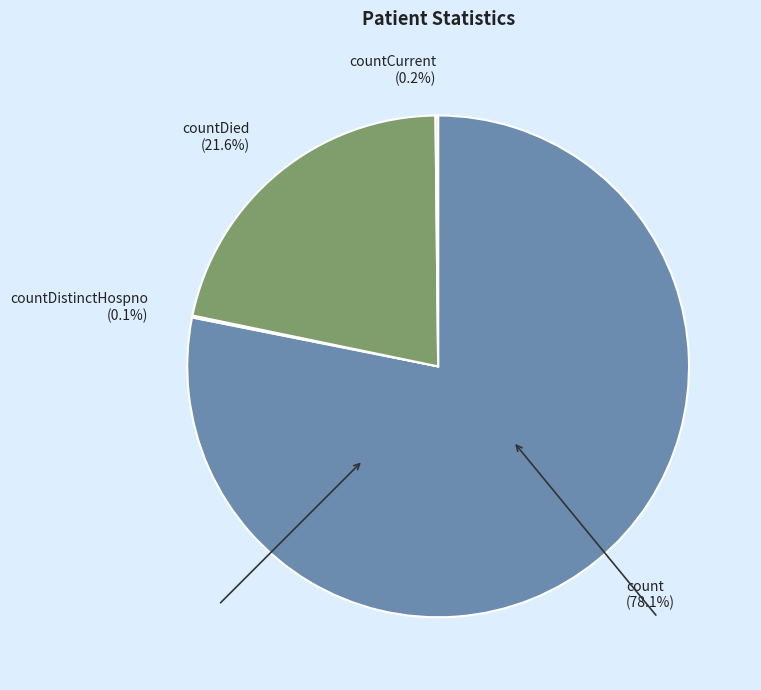

Which slice is the largest?

count